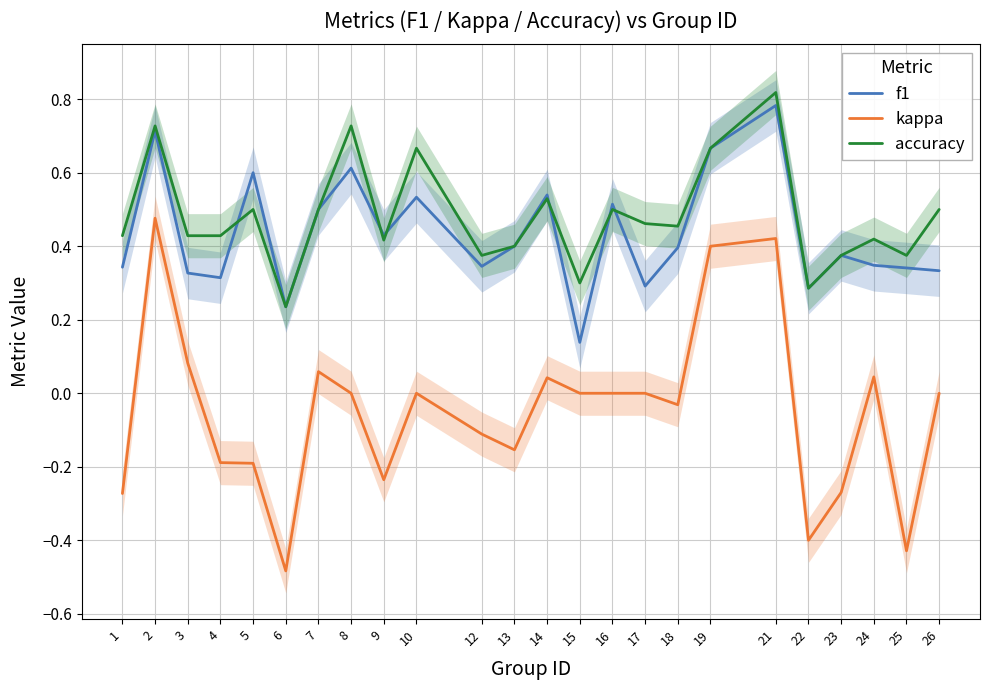

Does the chart have visible grid lines?

Yes